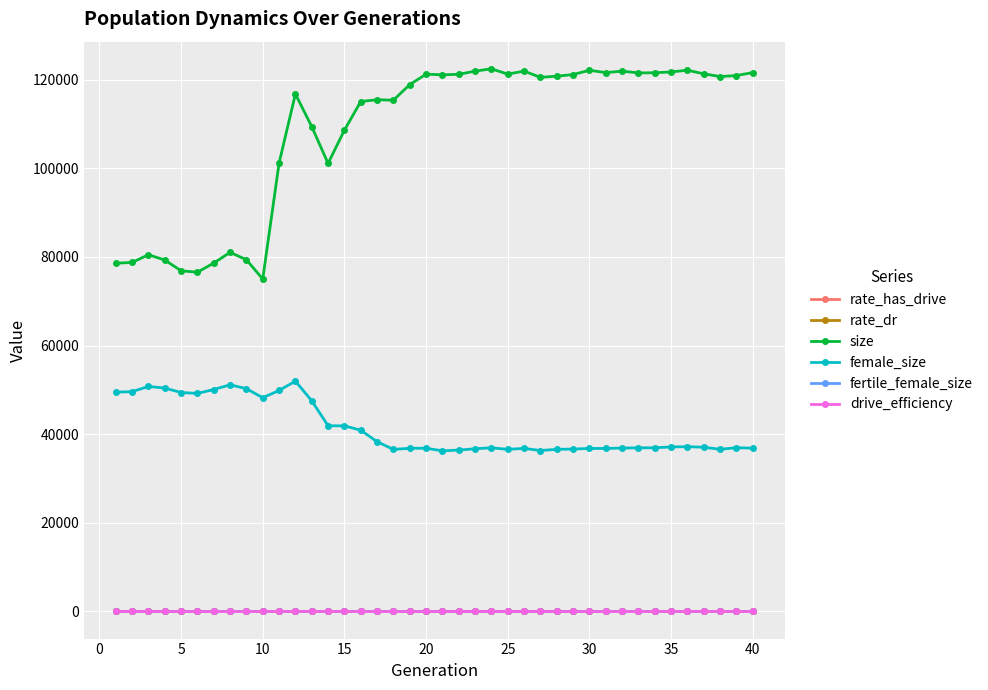

True or false: rate_has_drive has more than 1 interior local peaks.

True